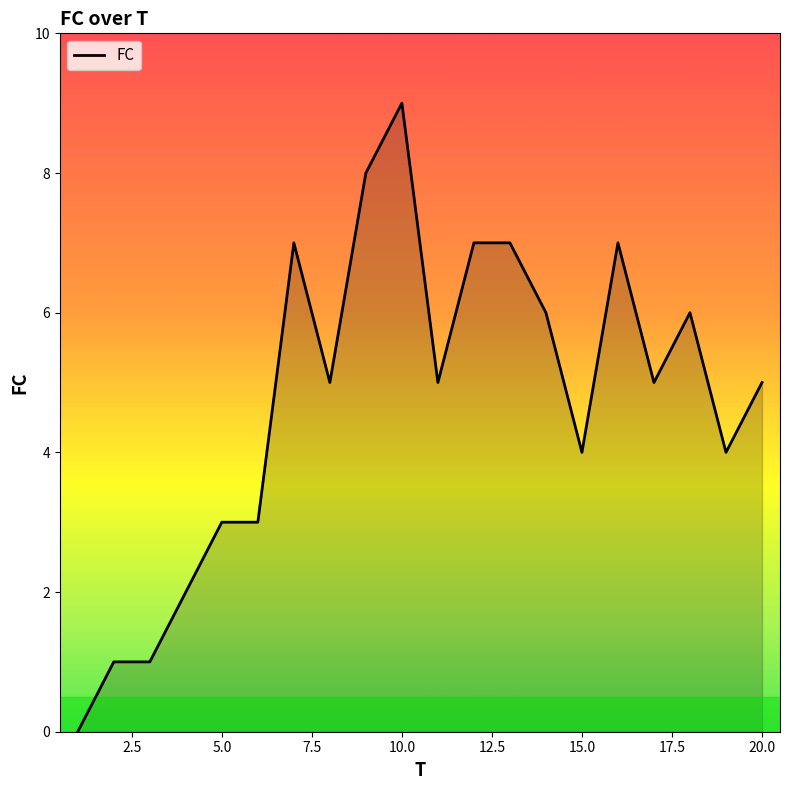

What is the difference between the maximum and minimum values?

9